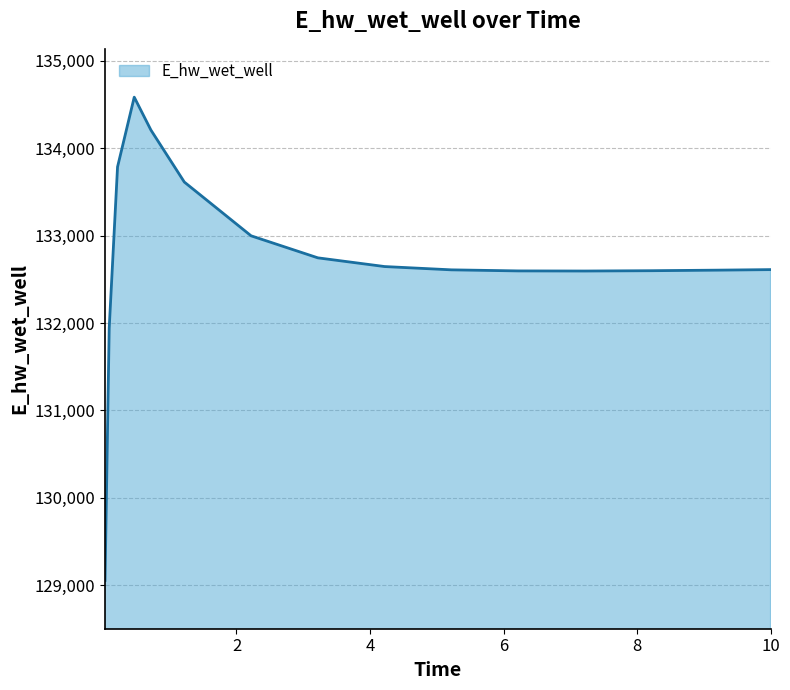

What is the difference between the maximum and minimum values?

5530.3